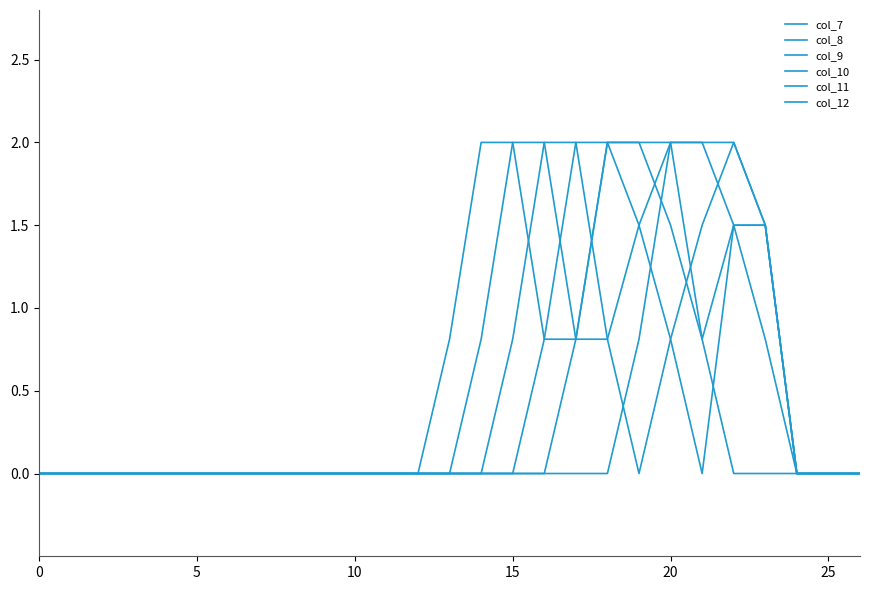

Does the chart display data point markers on the line(s)?

No